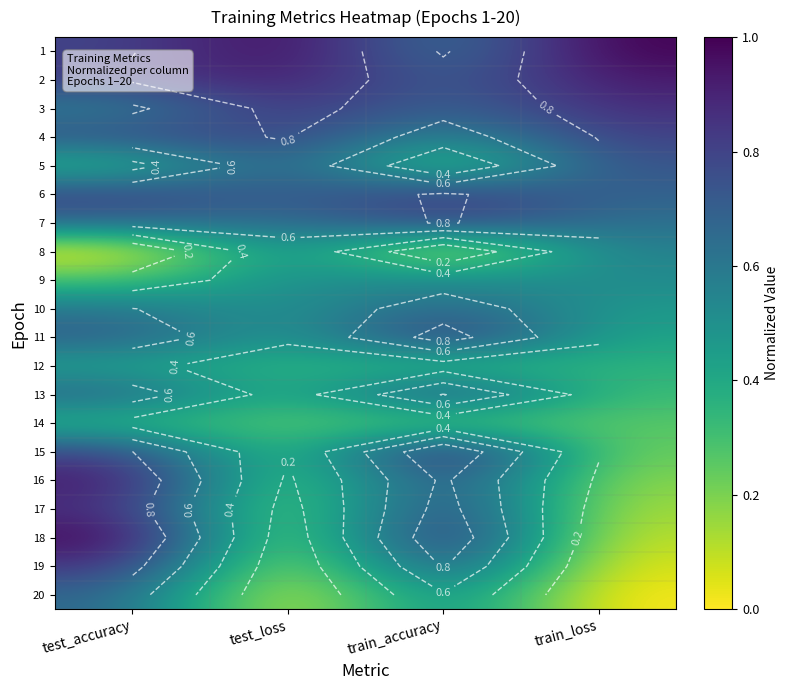

Rank the categories by 14 value from lowest to highest.

train_accuracy, train_loss, test_loss, test_accuracy